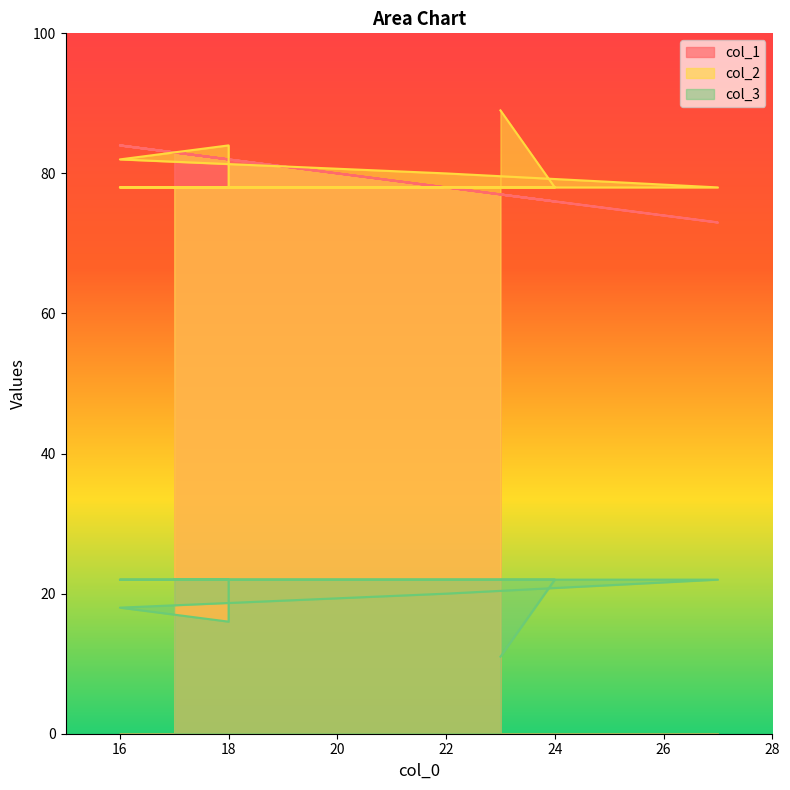

In col_1, how many points are lower than both neighbors (excluding endpoints)?

2